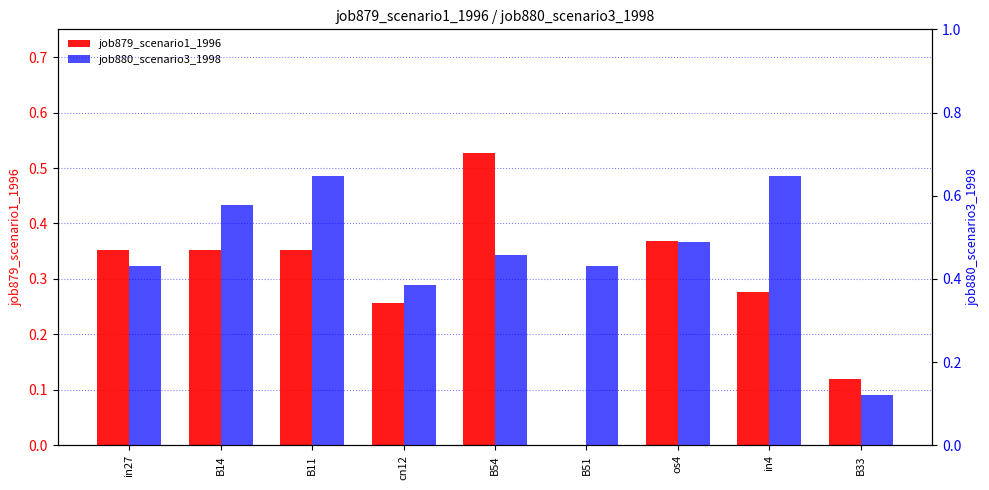

At how many categories does at least one series exceed 0?

9